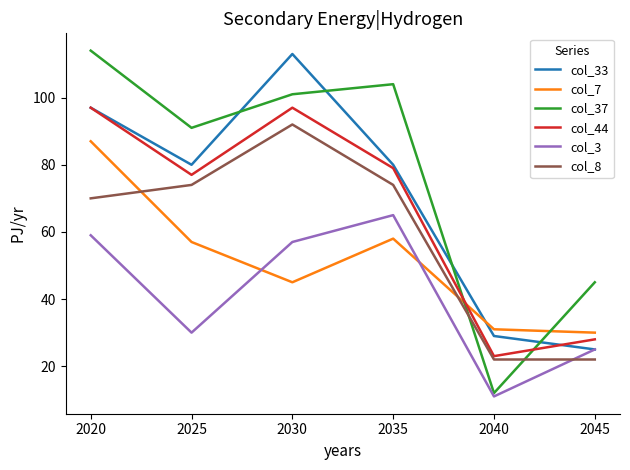

What is the total value across all series at 2020?

524